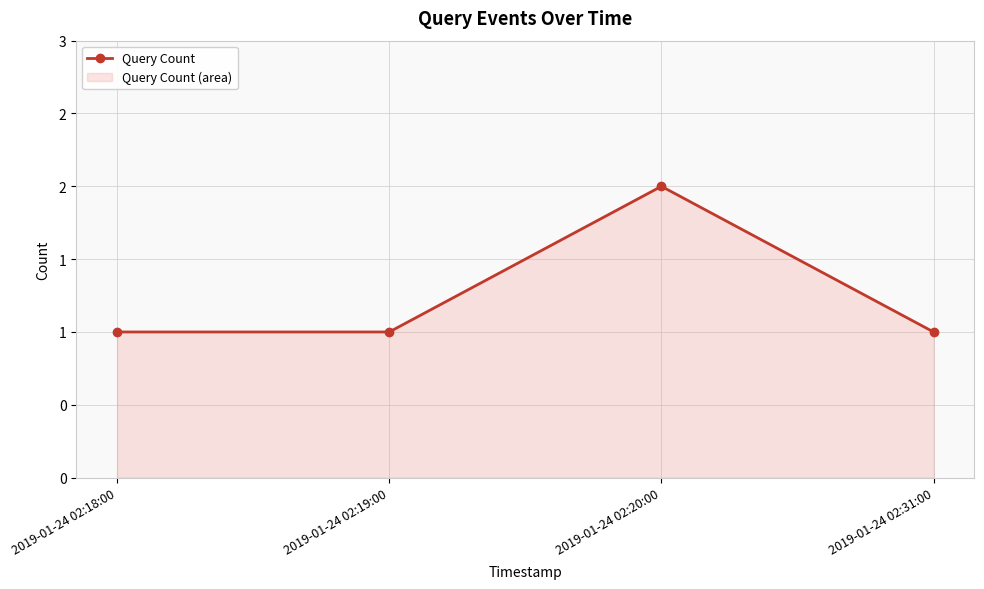

Count the values in the range 1 to 2.

4